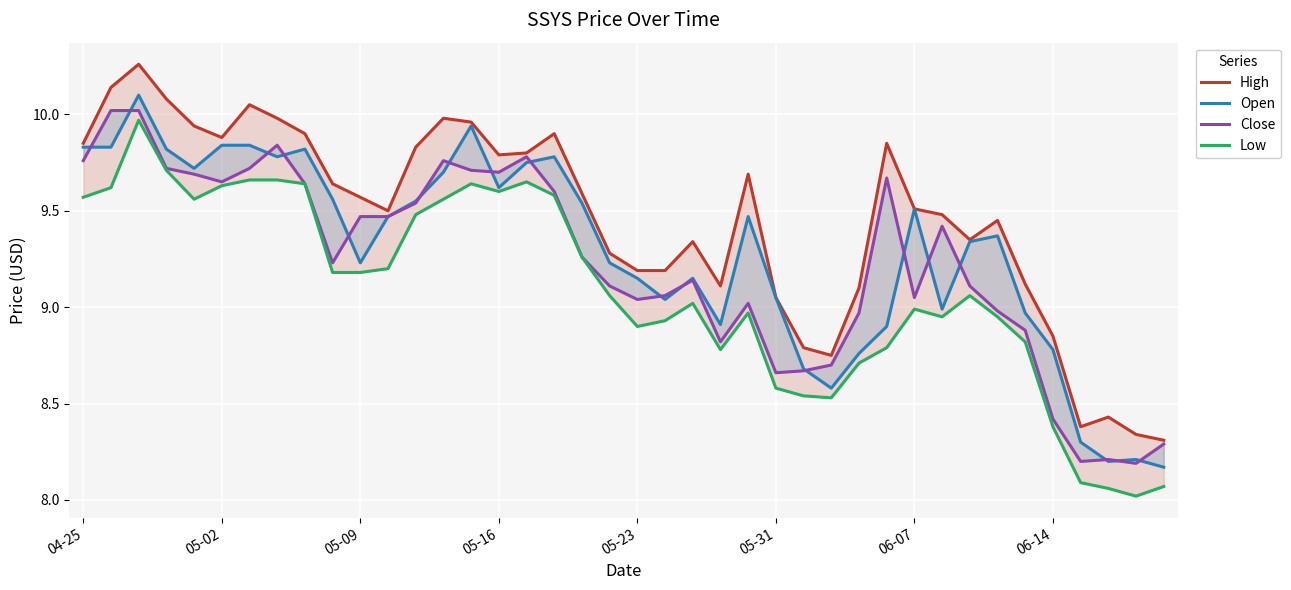

What is the maximum value shown in the chart?

10.3